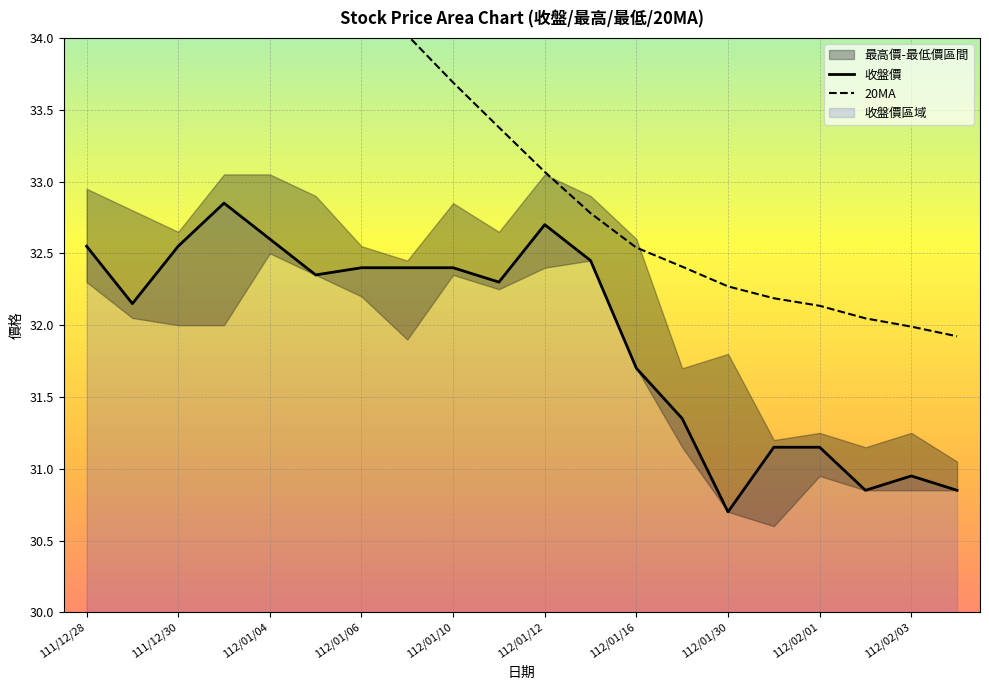

In 收盤價, how many points are higher than both neighbors (excluding endpoints)?

3